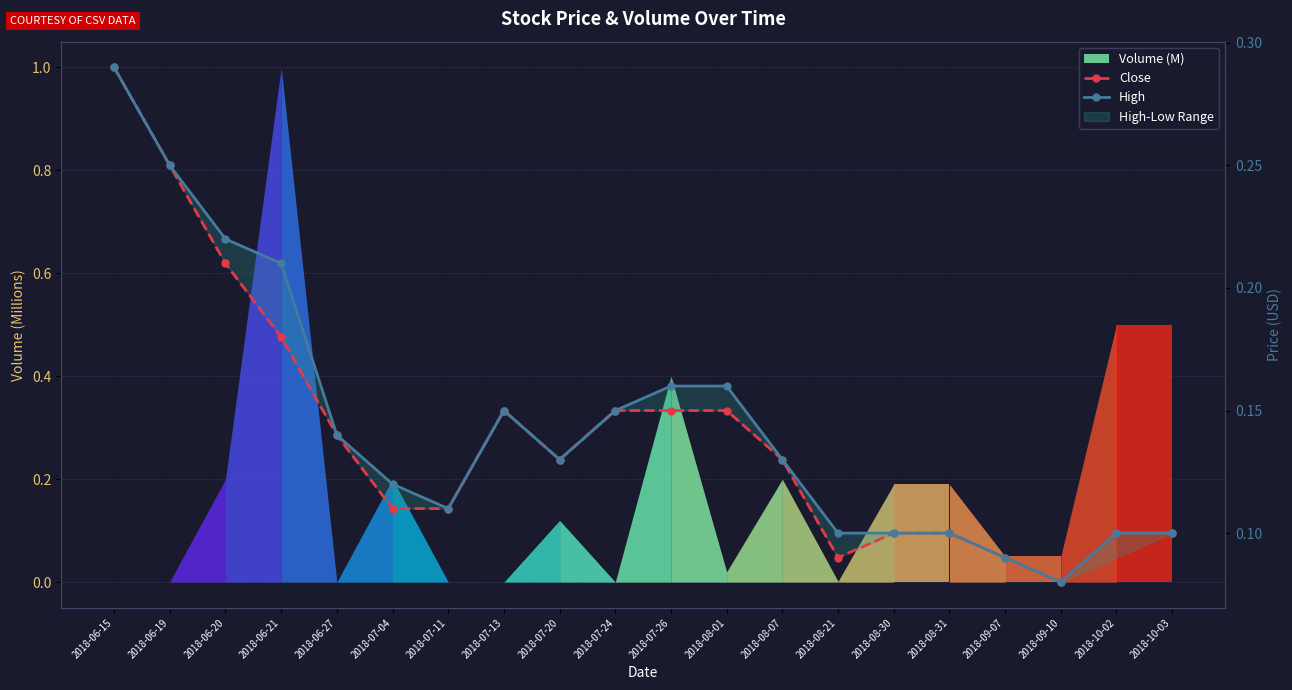

True or false: Close and High intersect in this chart.

False